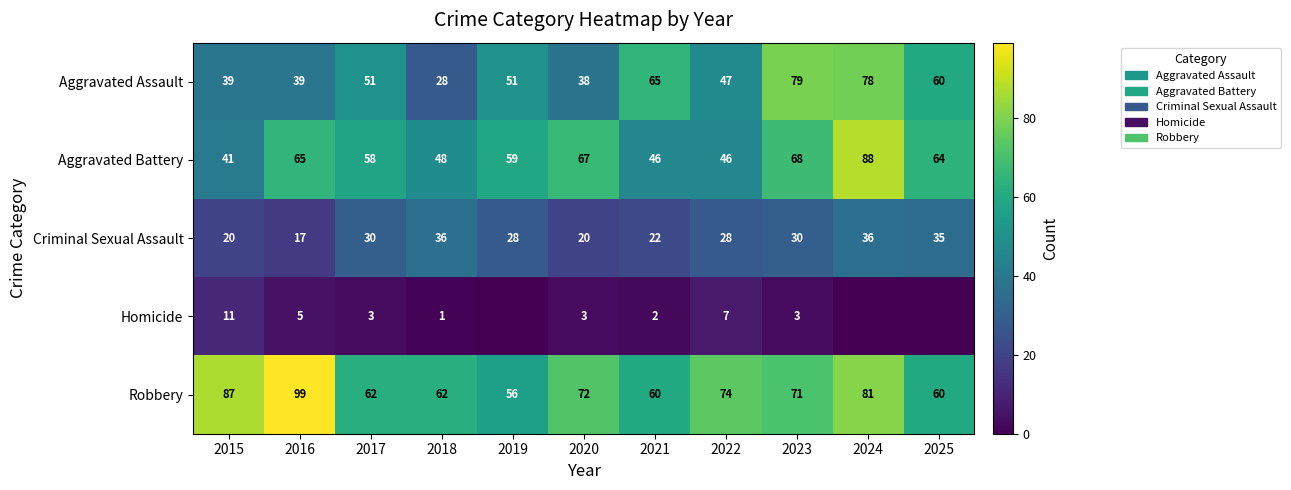

Which category has the lowest value in the Aggravated Assault series?

2018